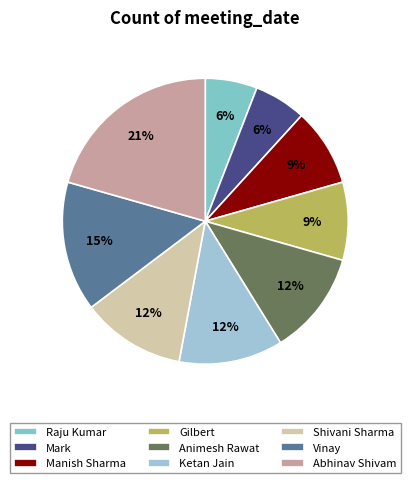

To the nearest percent, what percentage of the pie is Raju Kumar?

6%